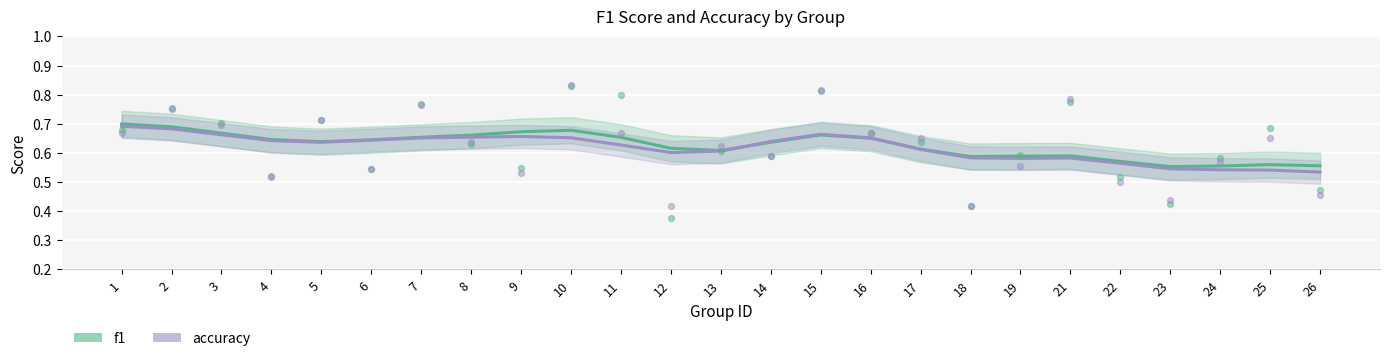

Which series has the largest Y range (max minus min)?

accuracy